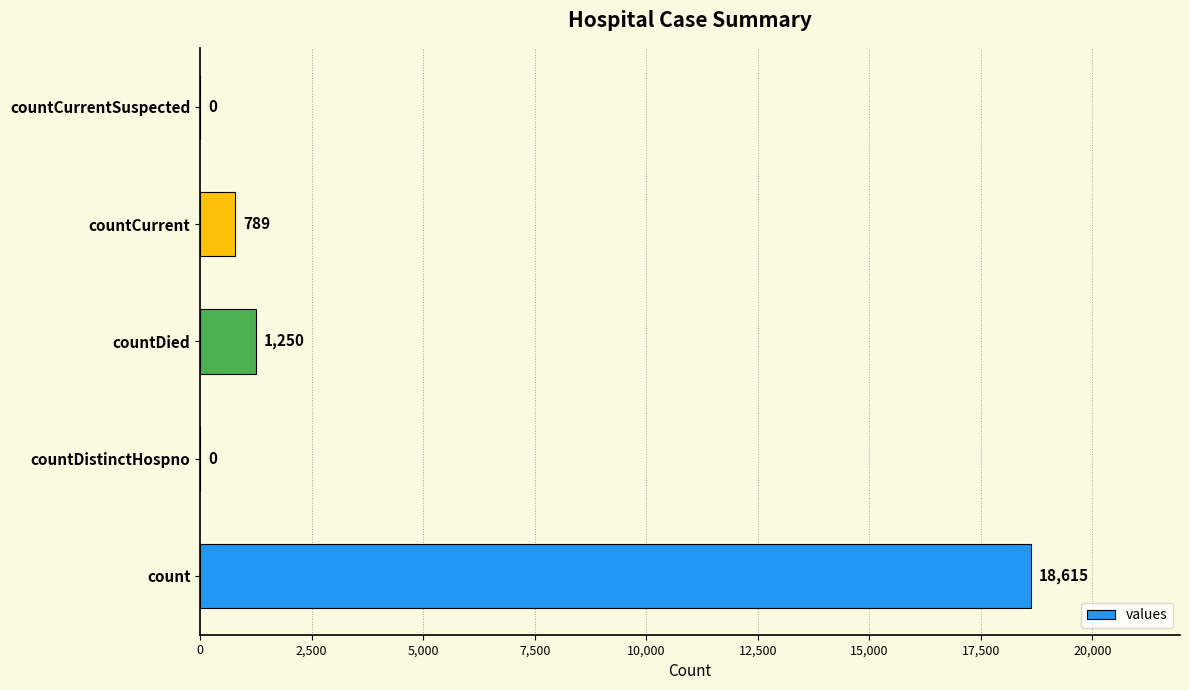

What is the sum of all values?

20654